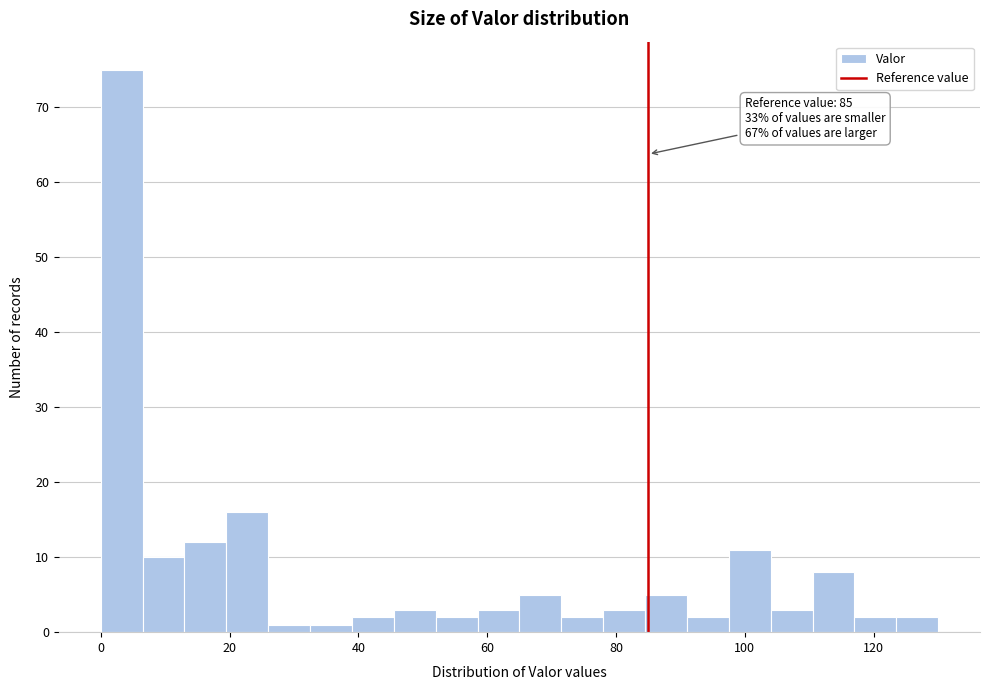

Read against the x-axis, roughly where is the centre of the tallest bar?

4